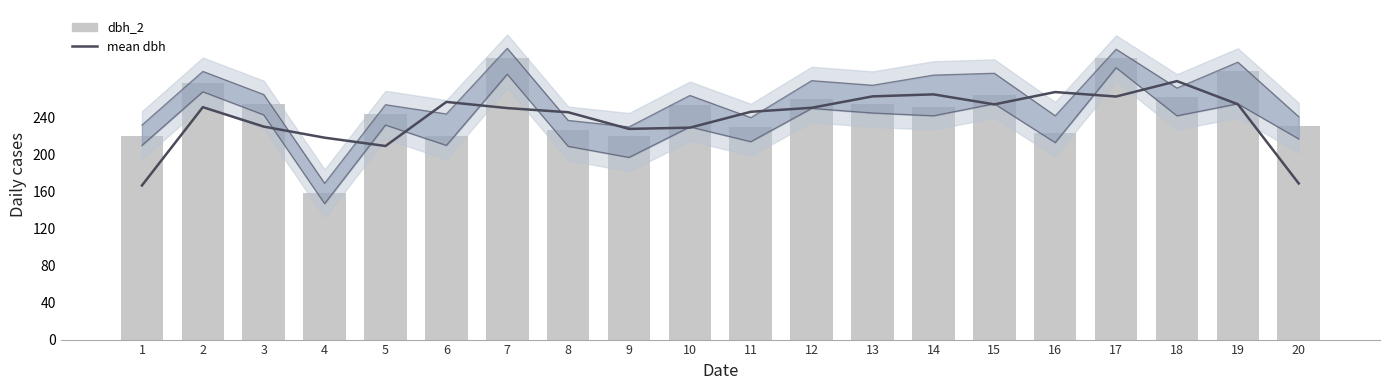

Reading left to right, transcribe all the data shown in this chart.

mean dbh: 166.7	251.3	230.3	218.3	209.3	257.0	250.3	245.8	227.8	229.2	246.3	250.7	263.0	265.2	254.3	267.7	262.8	279.5	254.5	168.8
dbh_2: 220.0	278.0	255.0	159.0	244.0	220.0	305.0	227.0	220.0	254.0	230.0	260.0	255.0	252.0	265.0	223.0	304.0	262.0	290.0	231.0